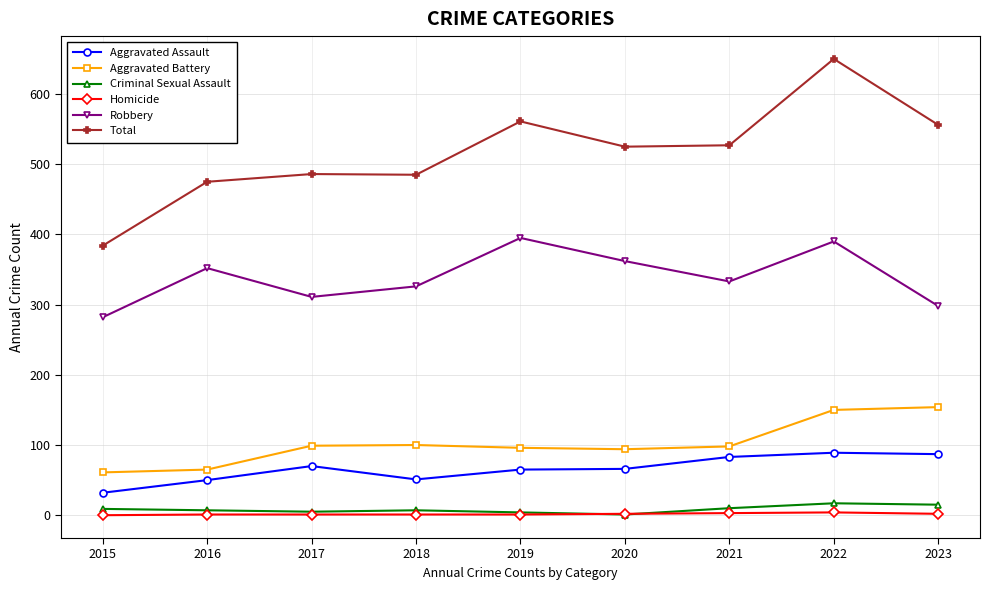

Which series changed the most between 2015 and 2017?

Total